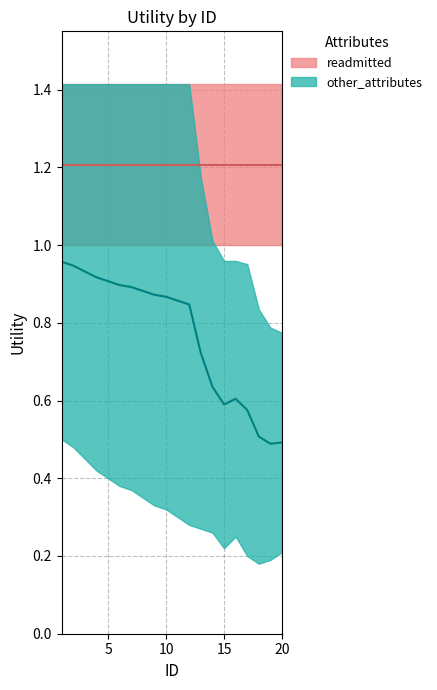

What is the change in value from 10 to 20?

-0.4